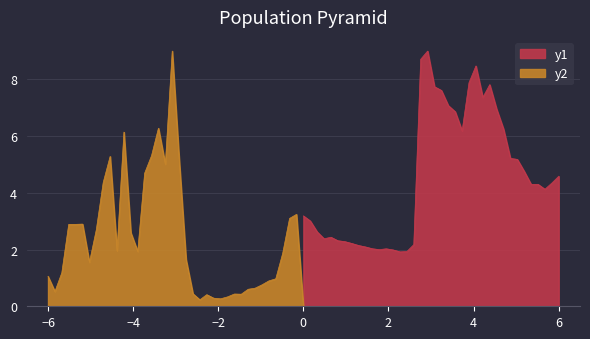

Between 14 and 22, which is larger?

22